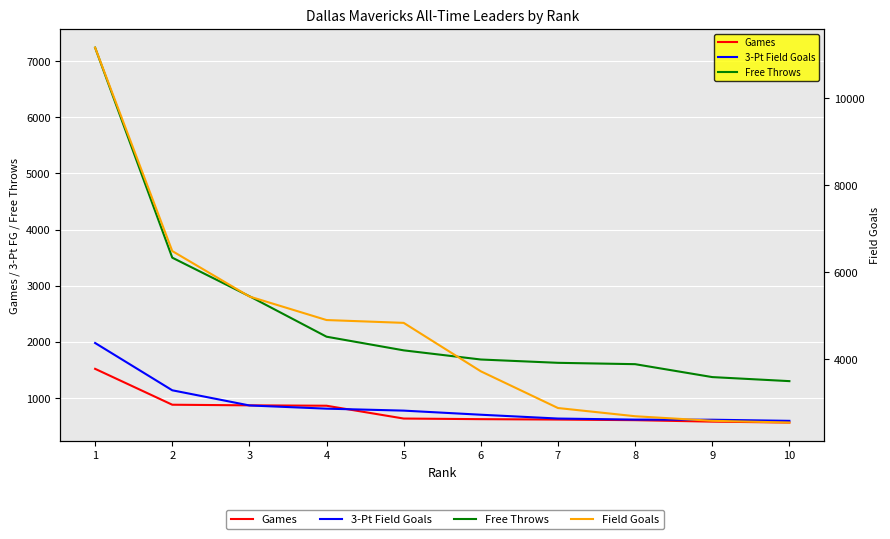

How many lines are shown in the chart?

4